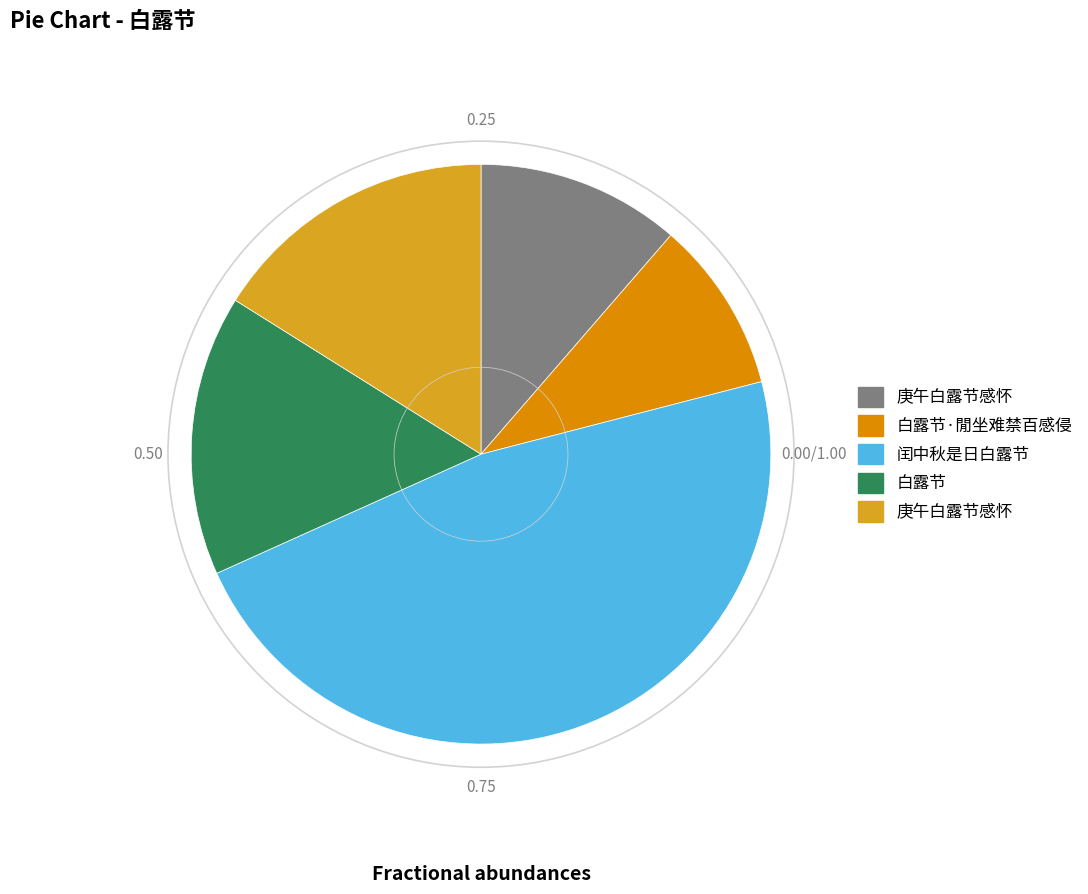

Is there a majority slice in this chart?

No